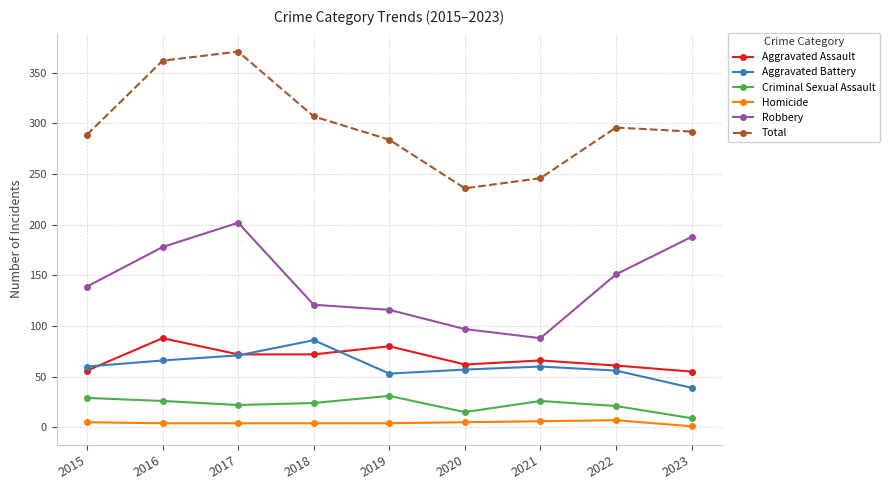

How many data points in Total are less than 292?

4